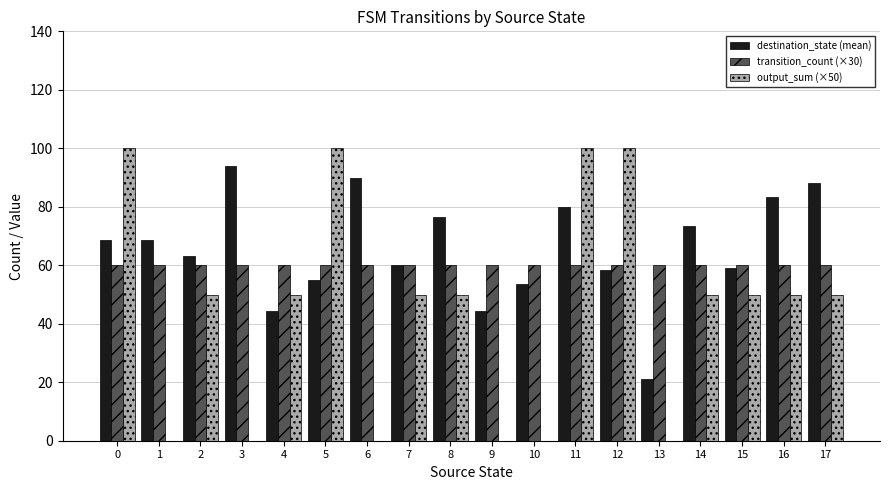

The value of output_sum (×50) at 3 is 48.7. True or false?

False